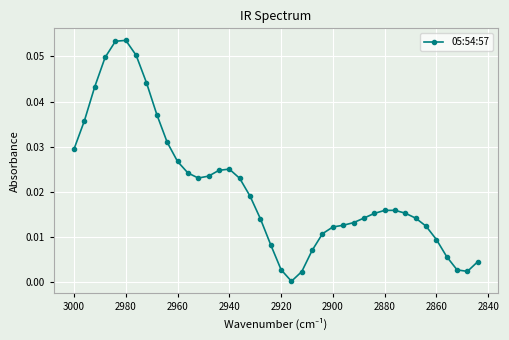

Is it true that the value at 14 is 0.0?

False